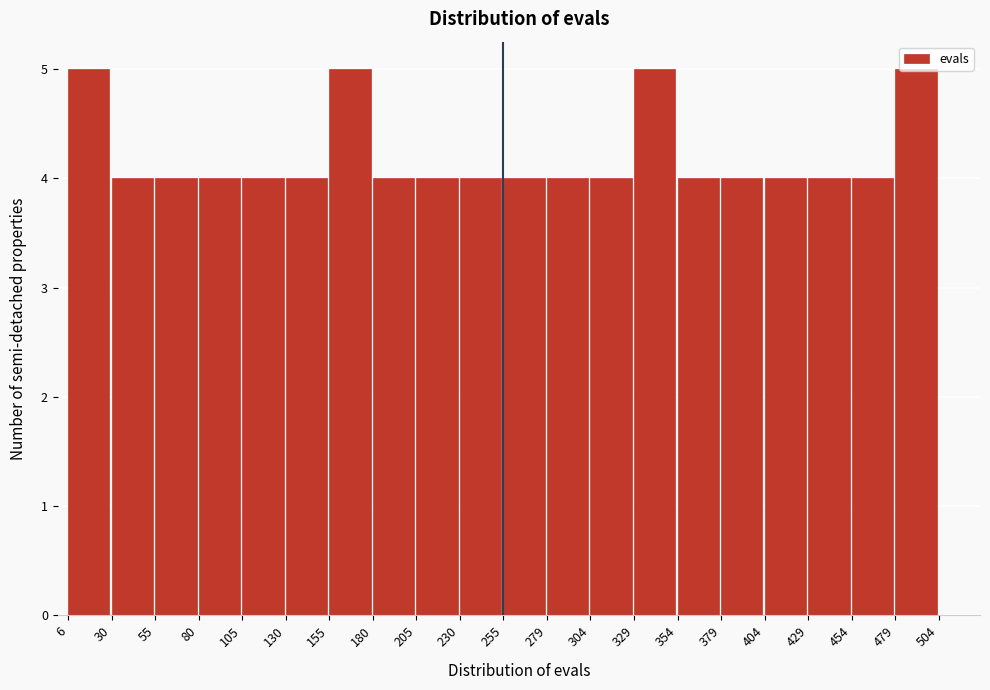

Reading left to right, transcribe this chart: for each bar, give the range it covers on the x-axis and its height. The values are not printed on the chart, so give them approximately, as read against the axis.

6 to 30: 5
30 to 55: 4
55 to 80: 4
80 to 105: 4
105 to 130: 4
130 to 155: 4
155 to 180: 5
180 to 205: 4
205 to 230: 4
230 to 255: 4
255 to 279: 4
279 to 304: 4
304 to 329: 4
329 to 354: 5
354 to 379: 4
379 to 404: 4
404 to 429: 4
429 to 454: 4
454 to 479: 4
479 to 504: 5